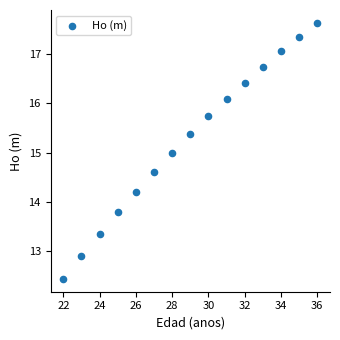

What is the range of Y values (max minus min)?

5.2